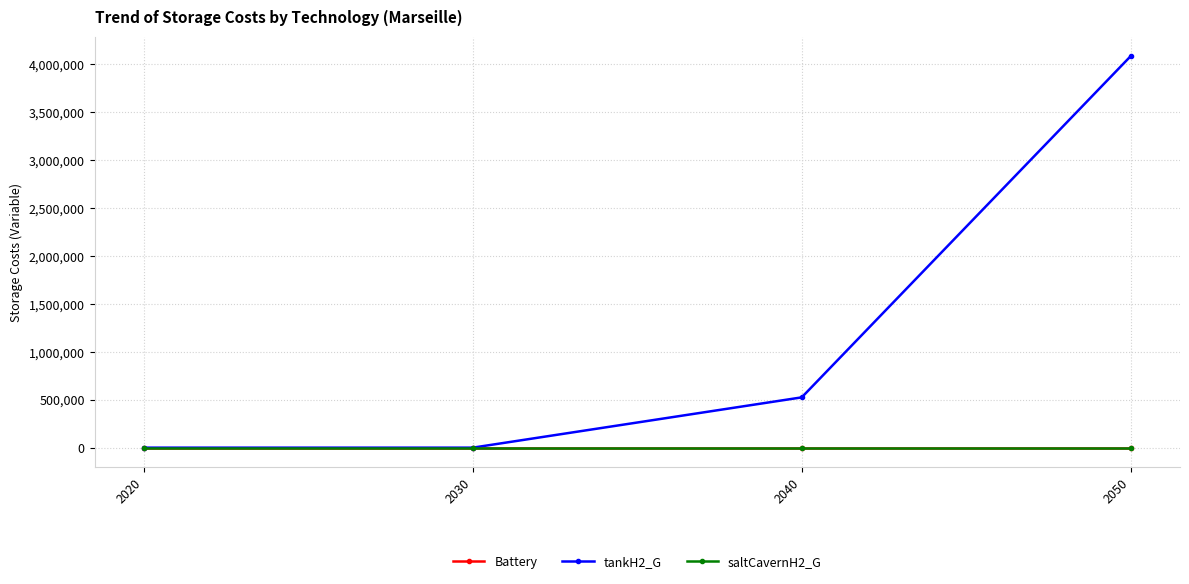

At how many categories does at least one series exceed 209529?

2